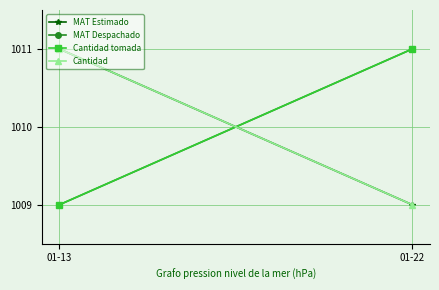

Which category has the lowest value across all series?

01-22